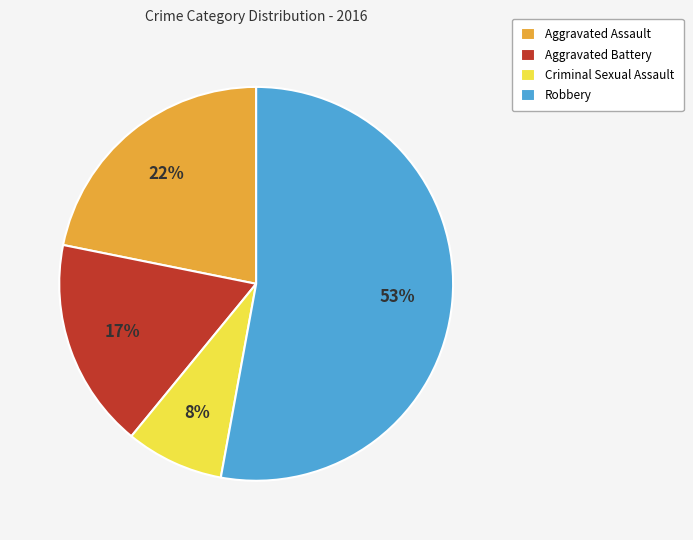

How many slices are in this pie chart?

4